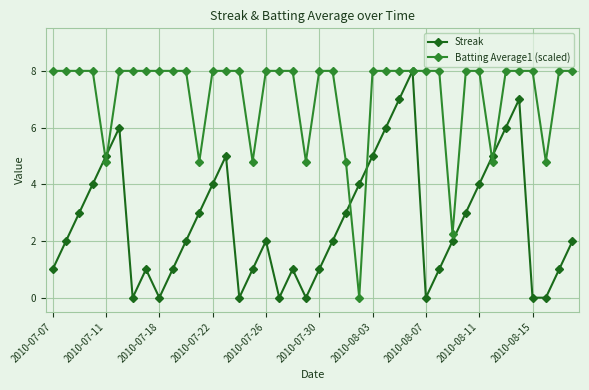

Which series has the largest total across all categories?

Batting Average1 (scaled)